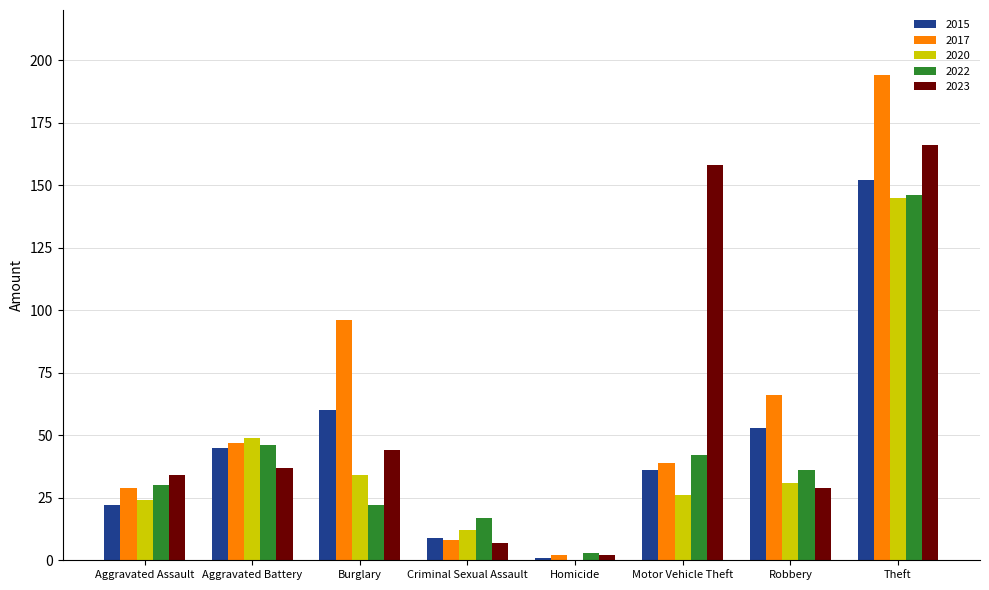

Reading right to left, list all the values displayed in this chart.

2015: Theft=152	Robbery=53	Motor Vehicle Theft=36	Homicide=1	Criminal Sexual Assault=9	Burglary=60	Aggravated Battery=45	Aggravated Assault=22
2017: Theft=194	Robbery=66	Motor Vehicle Theft=39	Homicide=2	Criminal Sexual Assault=8	Burglary=96	Aggravated Battery=47	Aggravated Assault=29
2020: Theft=145	Robbery=31	Motor Vehicle Theft=26	Homicide=0	Criminal Sexual Assault=12	Burglary=34	Aggravated Battery=49	Aggravated Assault=24
2022: Theft=146	Robbery=36	Motor Vehicle Theft=42	Homicide=3	Criminal Sexual Assault=17	Burglary=22	Aggravated Battery=46	Aggravated Assault=30
2023: Theft=166	Robbery=29	Motor Vehicle Theft=158	Homicide=2	Criminal Sexual Assault=7	Burglary=44	Aggravated Battery=37	Aggravated Assault=34